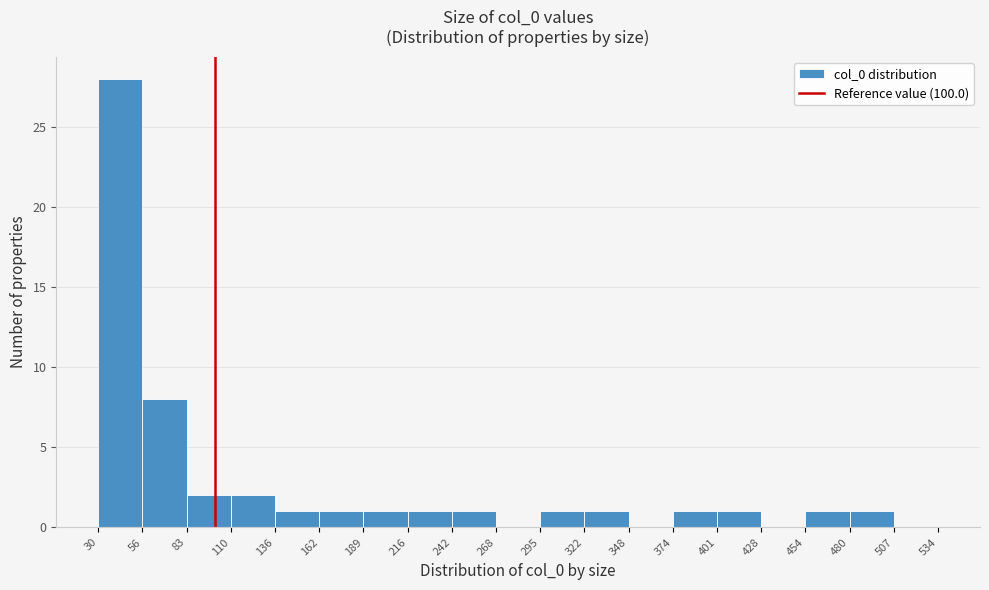

Reading left to right, list every bar in this chart as the range it spans on the x-axis followed by its height. The values are not printed on the chart, so give them approximately, as read against the axis.

30 to 56: 28
56 to 83: 8
83 to 110: 2
110 to 136: 2
136 to 162: 1
162 to 189: 1
189 to 216: 1
216 to 242: 1
242 to 268: 1
268 to 295: 0
295 to 322: 1
322 to 348: 1
348 to 374: 0
374 to 401: 1
401 to 428: 1
428 to 454: 0
454 to 480: 1
480 to 507: 1
507 to 534: 0